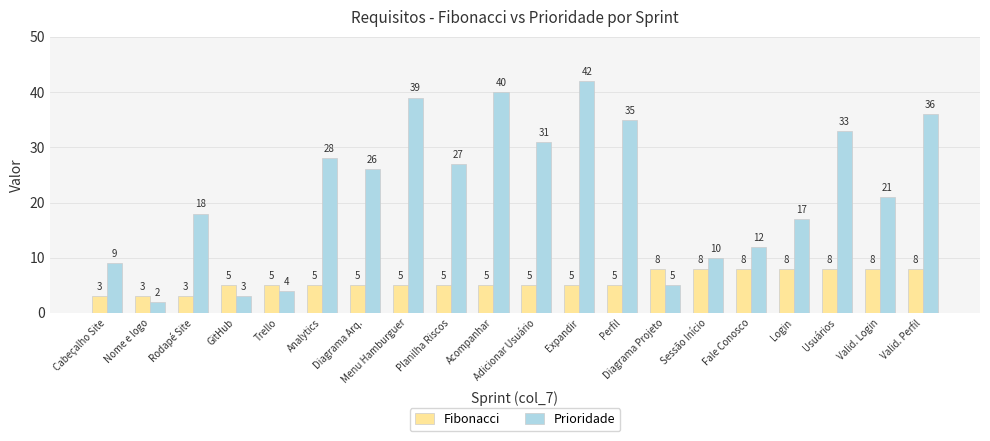

At which label does Prioridade first exceed 26?

Analytics